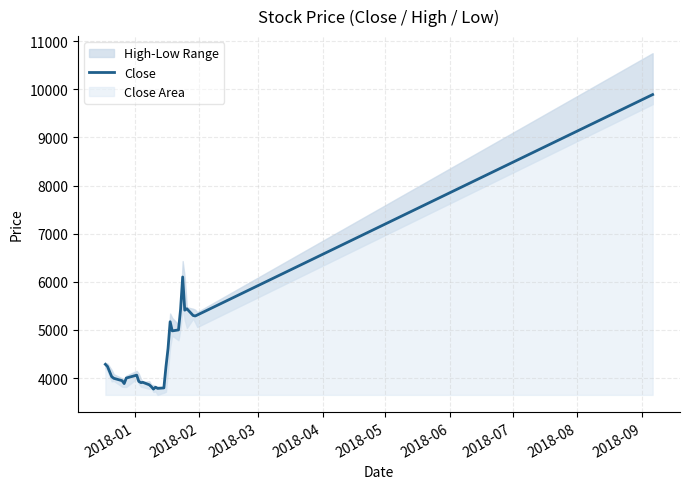

How many values are below 4235?

15